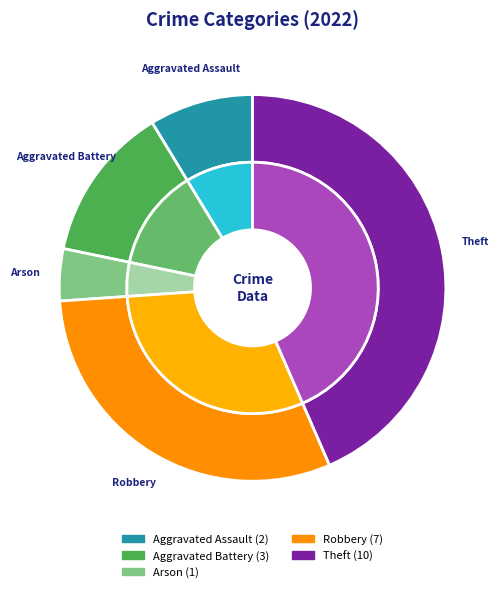

What percentage is the Aggravated Battery slice, to the nearest percent?

13%